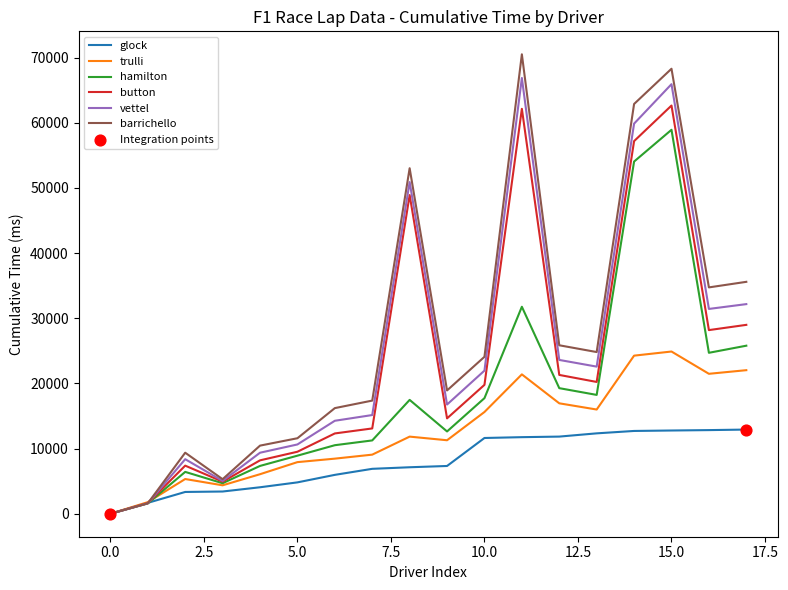

Which series has the widest spread of values?

barrichello